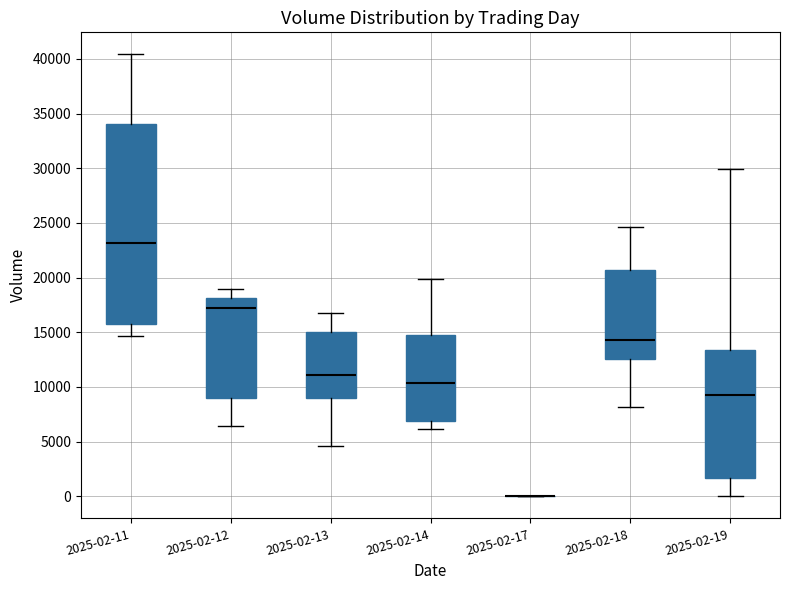

Reading left to right, read every box against the y-axis: the position of its median line, the range the box covers, and the ends of its whiskers. The values are not printed on the chart, so give them approximately, as read against the axis.

2025-02-11: median 23000, box 15500 to 34000, whiskers 14500 to 40500
2025-02-12: median 17000, box 9000 to 18000, whiskers 6500 to 19000
2025-02-13: median 11000, box 9000 to 15000, whiskers 4500 to 16500
2025-02-14: median 10500, box 7000 to 15000, whiskers 6000 to 20000
2025-02-17: box collapsed to a line at 0, whiskers 0 to 0
2025-02-18: median 14500, box 12500 to 20500, whiskers 8000 to 24500
2025-02-19: median 9500, box 1500 to 13500, whiskers 0 to 30000